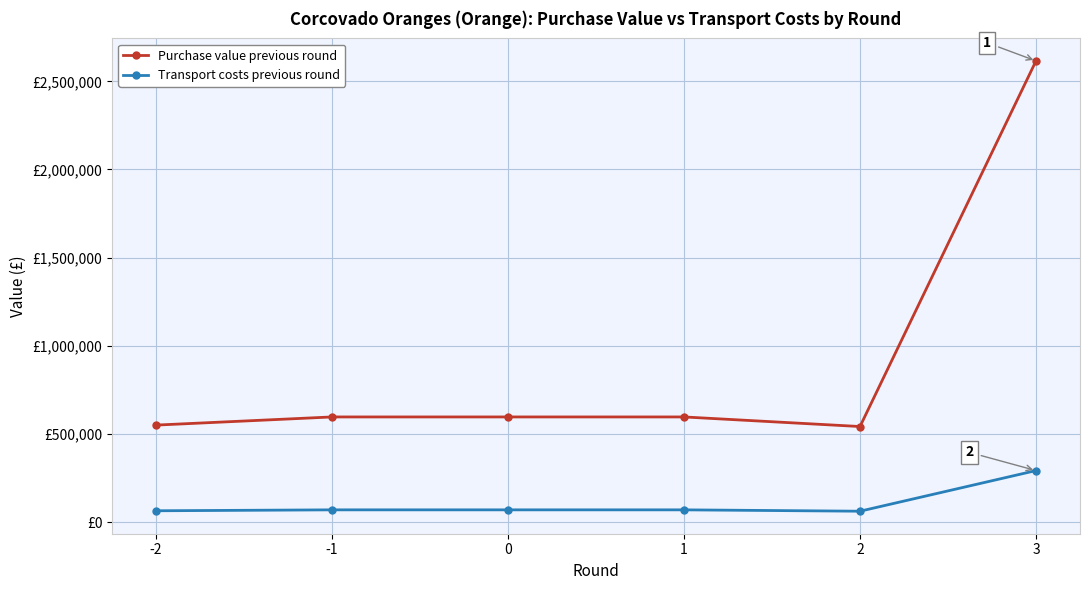

Which series has the largest range (max minus min)?

Purchase value previous round